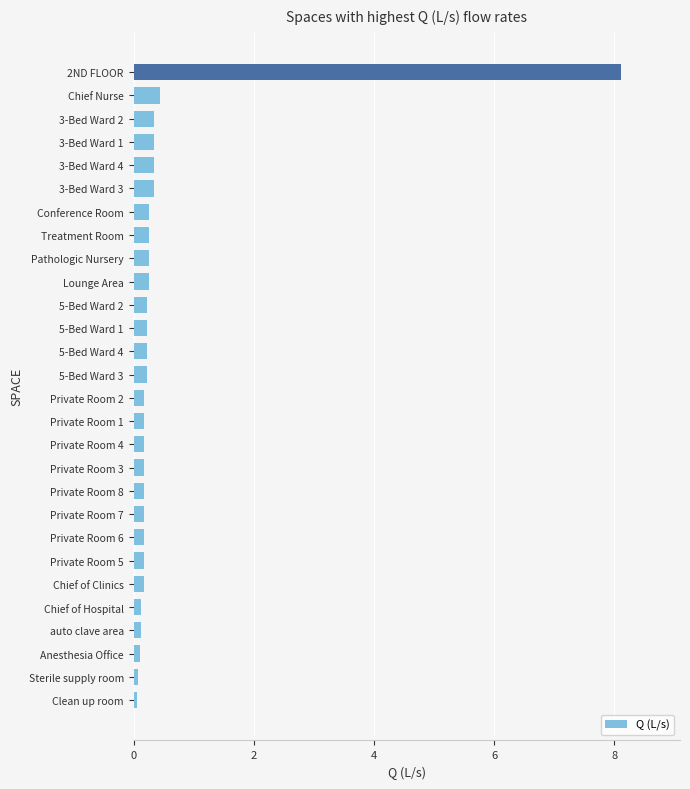

How many bars are there in total?

28